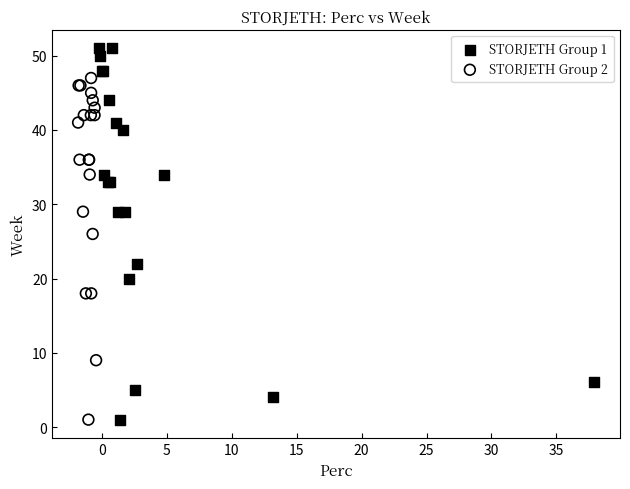

What are all the series names shown in the legend?

STORJETH Group 1, STORJETH Group 2